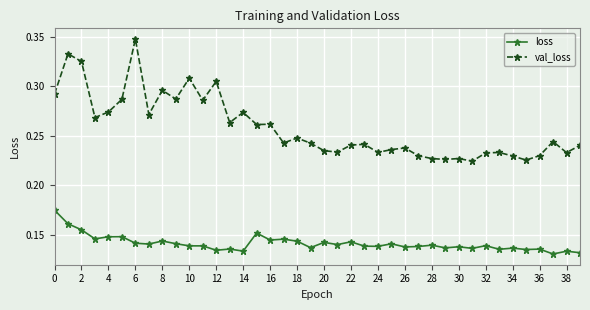

Which series has the largest total across all categories?

val_loss